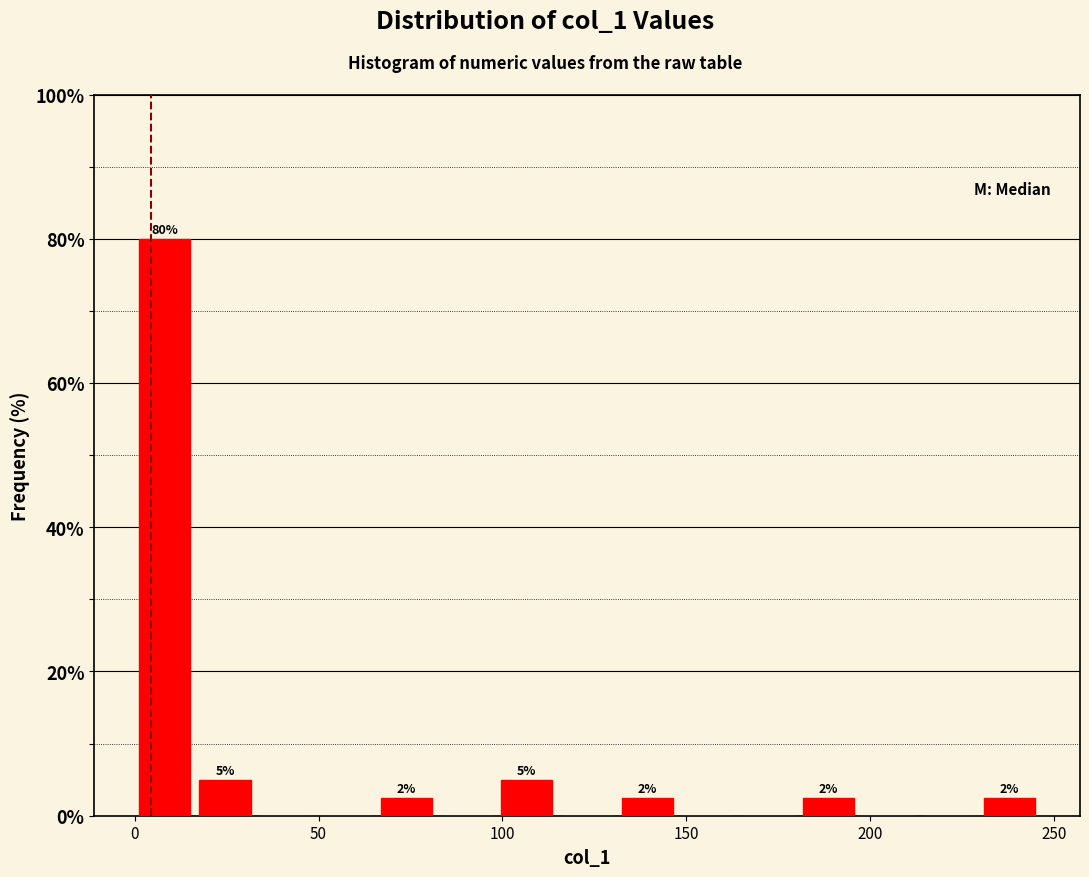

Around what value on the x-axis is the tallest bar? Give the approximate position of its centre, as read against the axis.

10